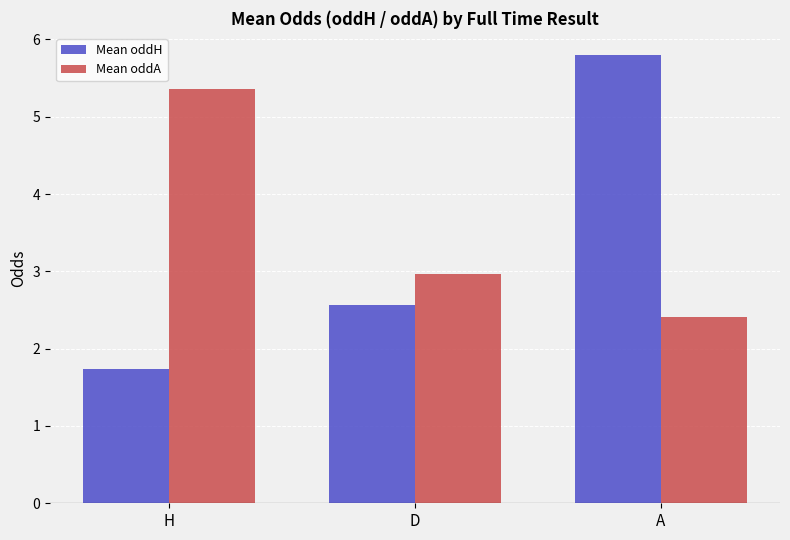

Reading left to right, extract all data points from this chart.

Mean oddH: H=1.7	D=2.6	A=5.8
Mean oddA: H=5.4	D=3.0	A=2.4